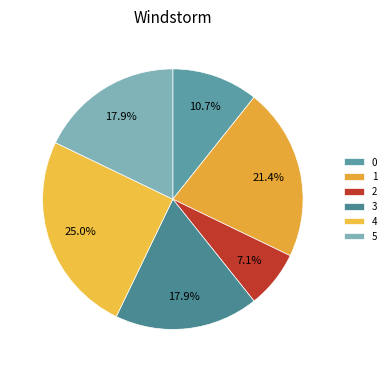

Which slice is the largest?

4